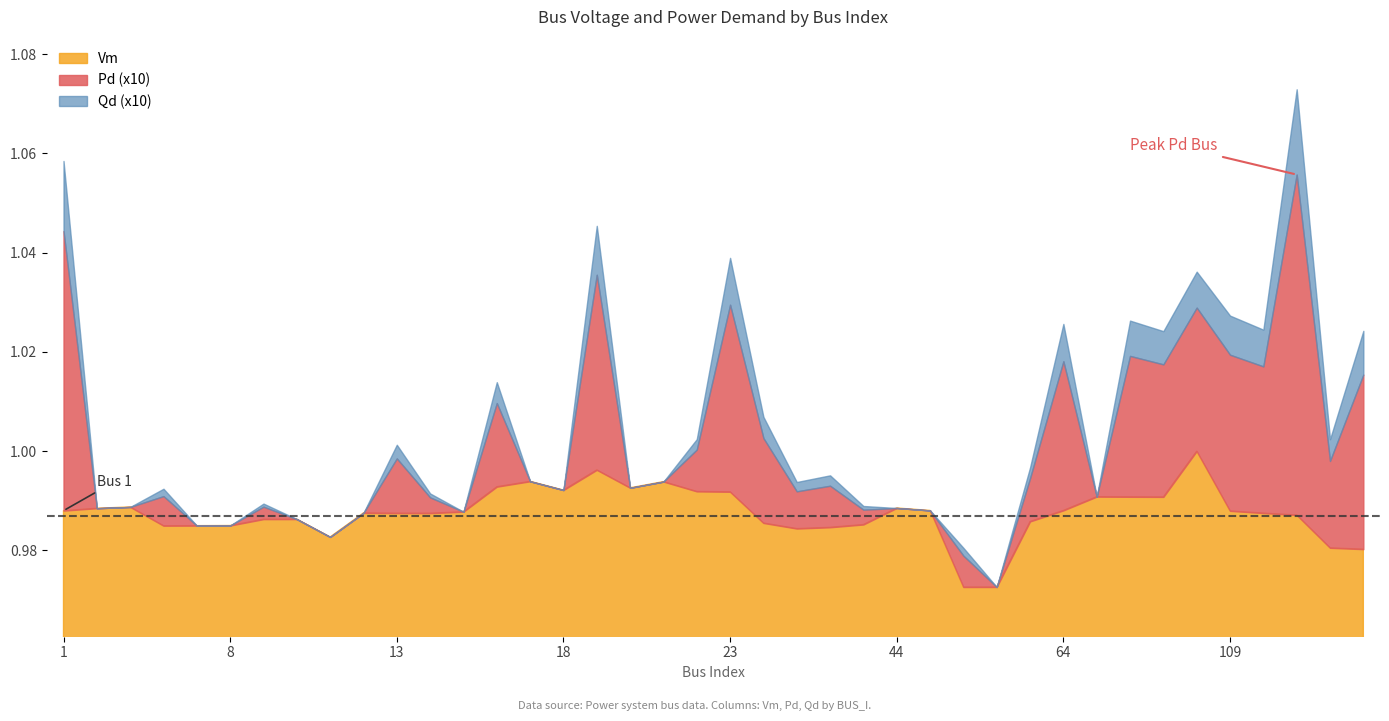

Reading right to left, what are all the values shown in this chart?

Vm: 133=1.0	132=1.0	114=1.0	113=1.0	109=1.0	97=1.0	88=1.0	85=1.0	80=1.0	64=1.0	63=1.0	61=1.0	60=1.0	45=1.0	44=1.0	37=1.0	36=1.0	34=1.0	33=1.0	23=1.0	22=1.0	21=1.0	20=1.0	19=1.0	18=1.0	17=1.0	16=1.0	15=1.0	14=1.0	13=1.0	12=1.0	11=1.0	10=1.0	9=1.0	8=1.0	7=1.0	6=1.0	3=1.0	2=1.0	1=1.0
Pd: 133=0.0	132=0.0	114=0.0	113=0.0	109=0.0	97=0.0	88=0.0	85=0.0	80=0.0	64=0.0	63=0.0	61=0.0	60=0.0	45=0.0	44=0.0	37=0.0	36=0.0	34=0.0	33=0.0	23=0.0	22=0.0	21=0.0	20=0.0	19=0.0	18=0.0	17=0.0	16=0.0	15=0.0	14=0.0	13=0.0	12=0.0	11=0.0	10=0.0	9=0.0	8=0.0	7=0.0	6=0.0	3=0.0	2=0.0	1=0.0
Qd: 133=0.0	132=0.0	114=0.0	113=0.0	109=0.0	97=0.0	88=0.0	85=0.0	80=0.0	64=0.0	63=0.0	61=0.0	60=0.0	45=0.0	44=0.0	37=0.0	36=0.0	34=0.0	33=0.0	23=0.0	22=0.0	21=0.0	20=0.0	19=0.0	18=0.0	17=0.0	16=0.0	15=0.0	14=0.0	13=0.0	12=0.0	11=0.0	10=0.0	9=0.0	8=0.0	7=0.0	6=0.0	3=0.0	2=0.0	1=0.0